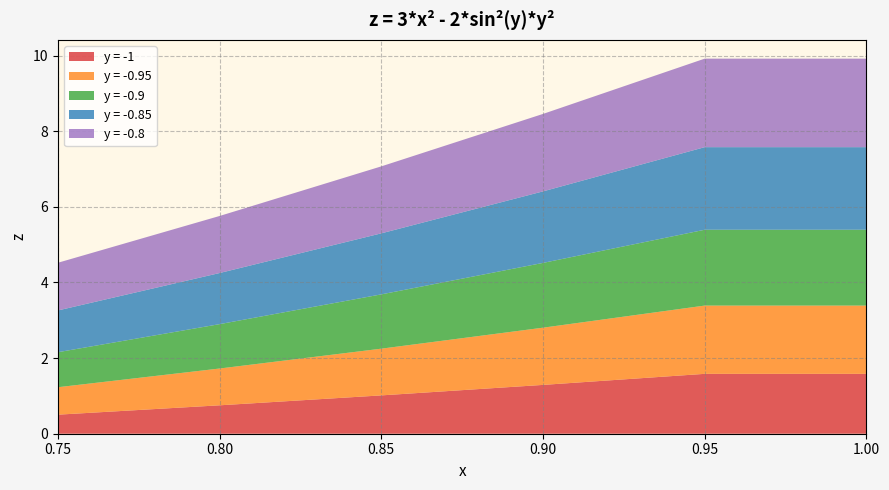

What is the highest value of the y = -1 series?

1.6